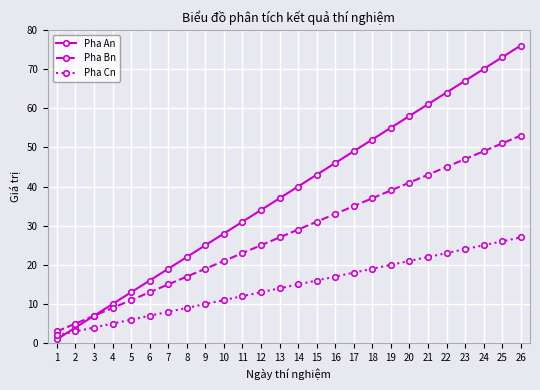

Does the chart have visible grid lines?

Yes